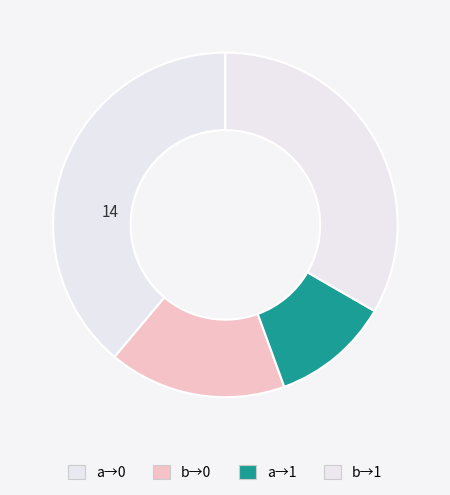

What is the largest slice in the pie chart?

a→0